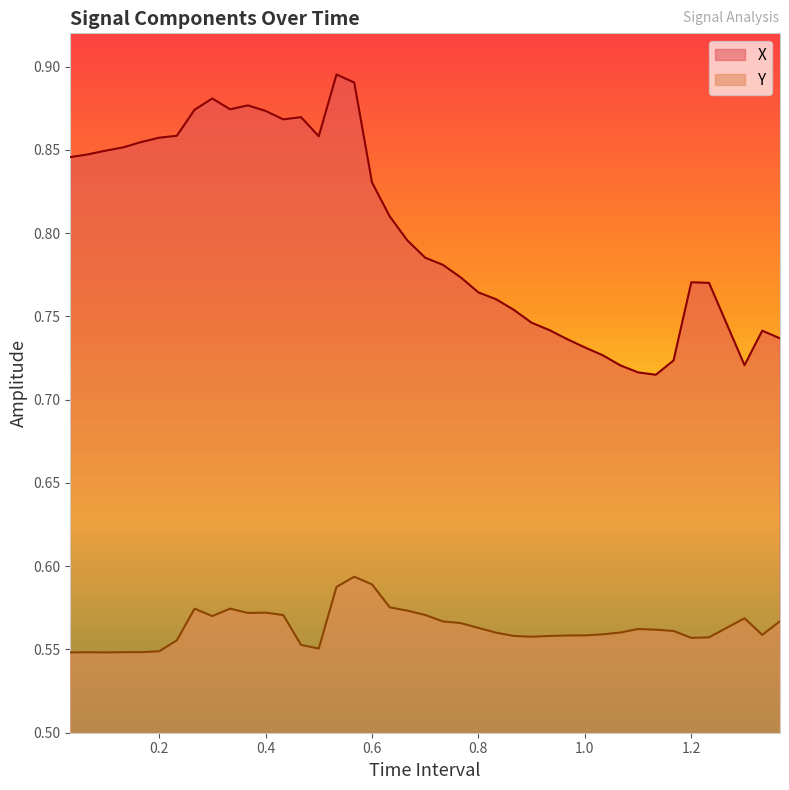

Where is the first local minimum for Y?

0.1